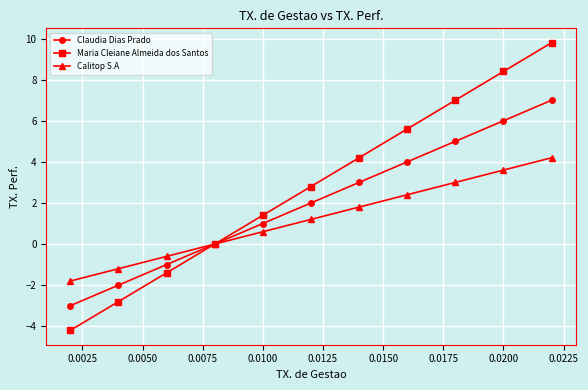

What is the difference between the maximum and minimum values in the Claudia Dias Prado series?

10.0